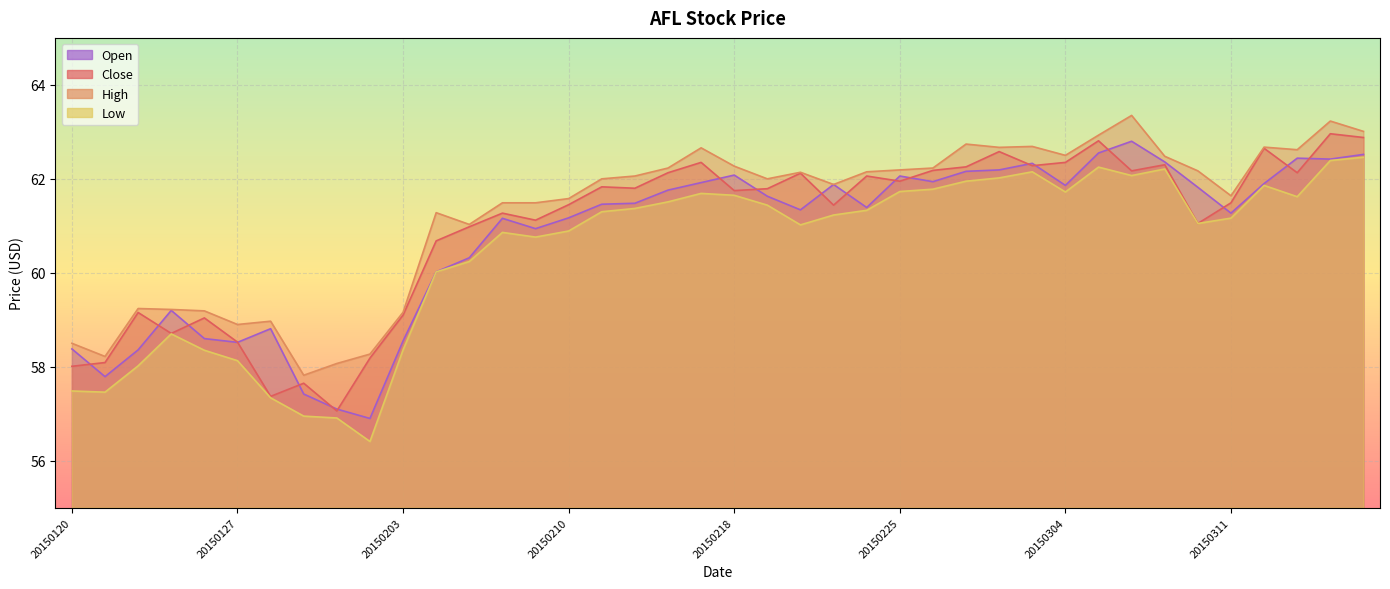

In High, how many points are higher than both neighbors (excluding endpoints)?

10